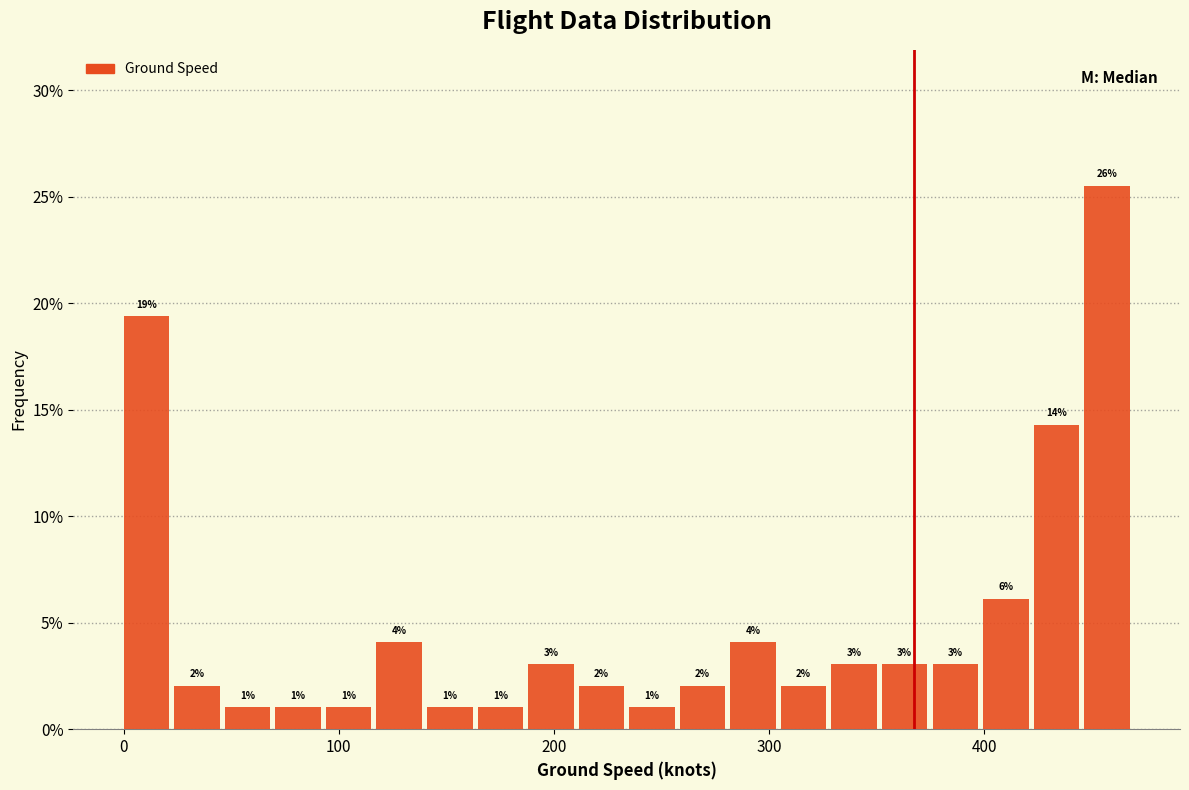

Around what value on the x-axis is the tallest bar? Give the approximate position of its centre, as read against the axis.

460